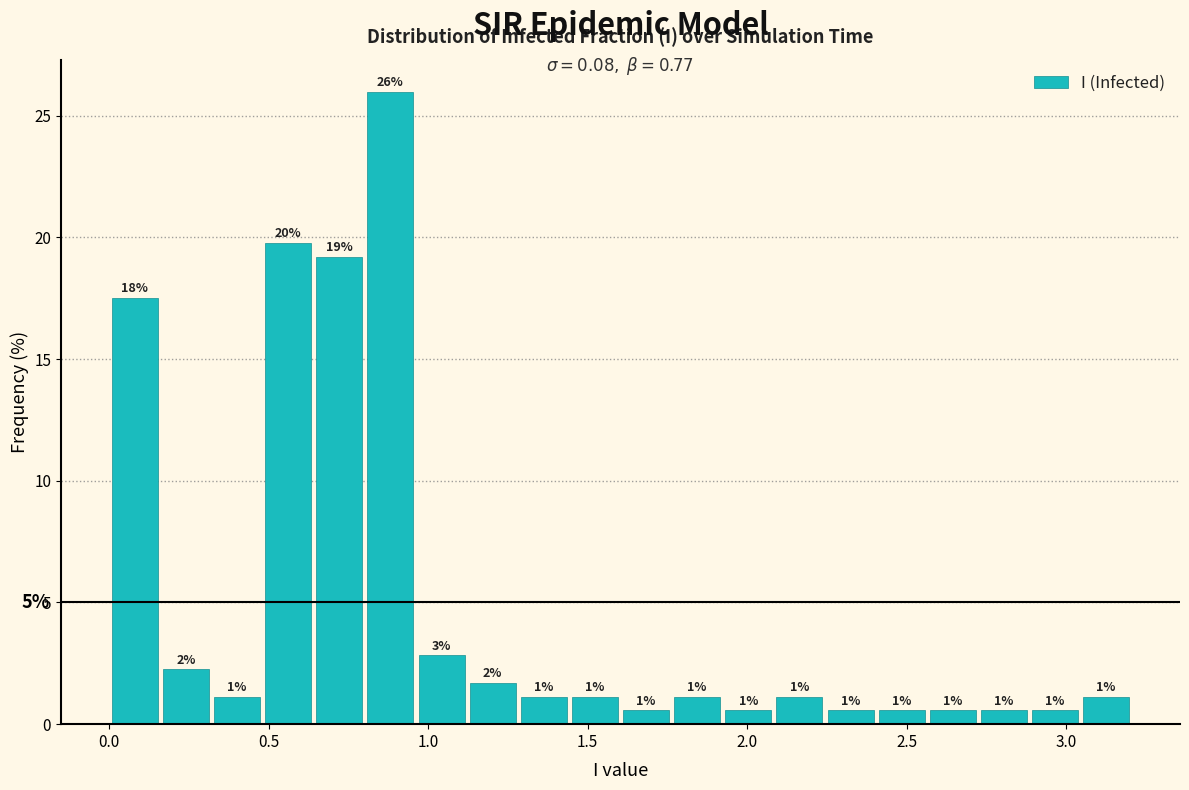

Around what value on the x-axis is the tallest bar? Give the approximate position of its centre, as read against the axis.

0.90